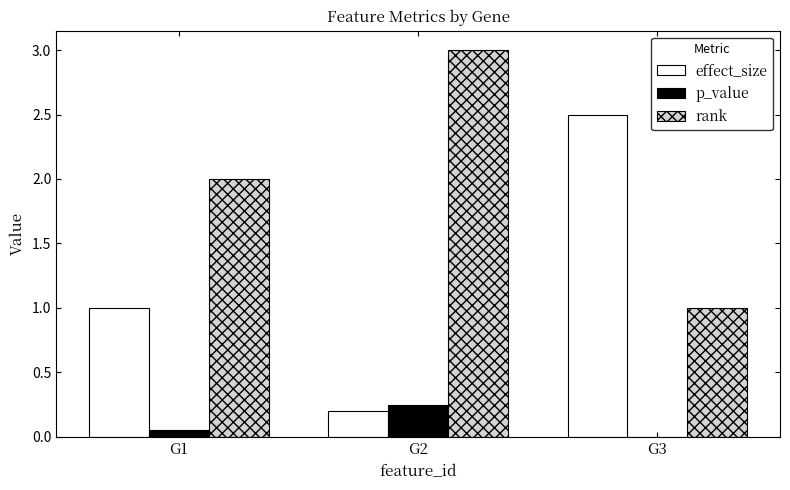

The value of p_value at G2 is 0.2. True or false?

True